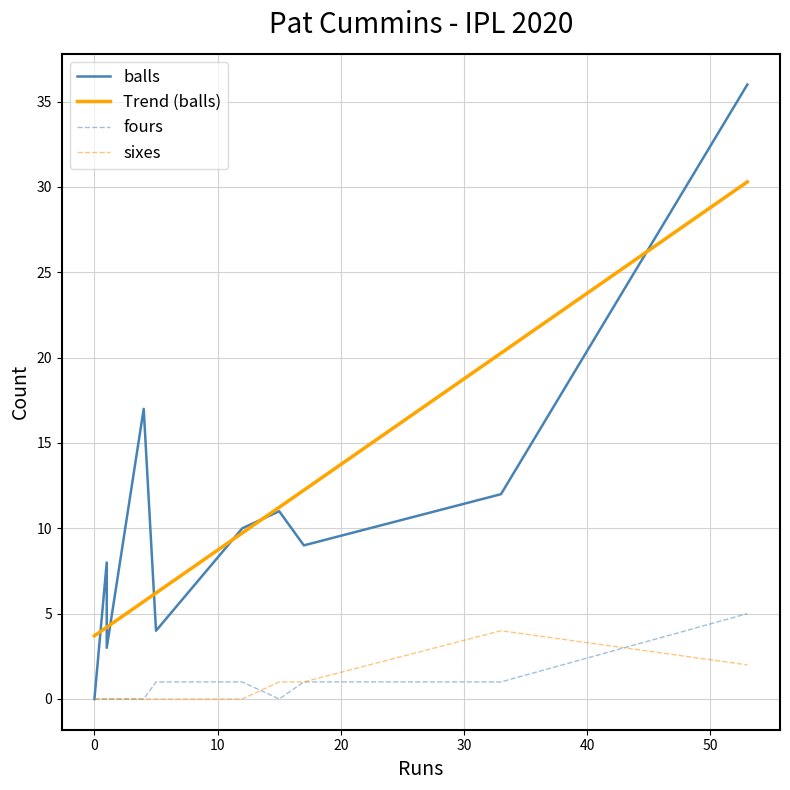

What is the average value of the fours series?

0.9